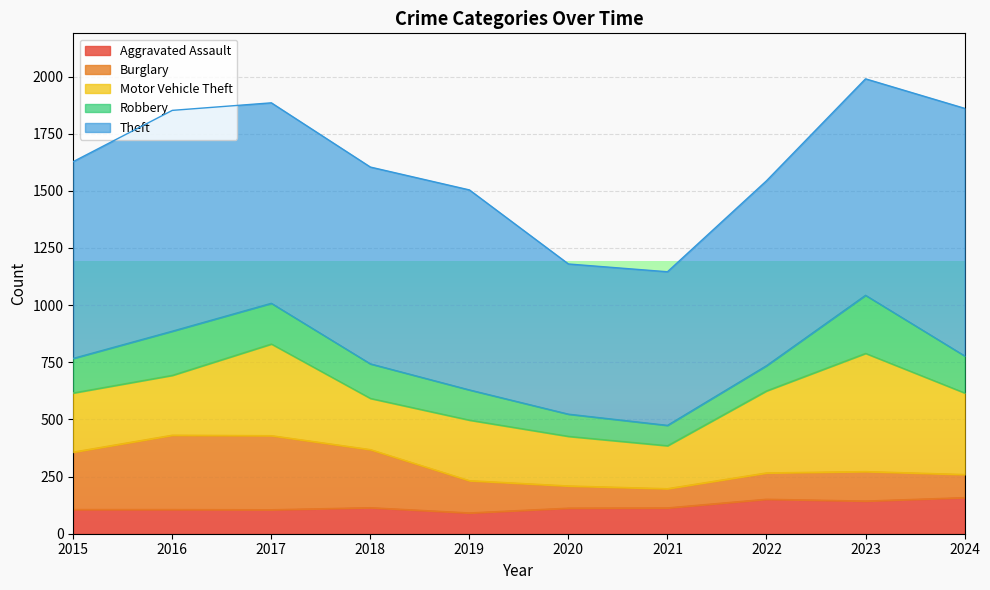

Rank the series at 2021 from highest to lowest value.

Theft, Motor Vehicle Theft, Aggravated Assault, Robbery, Burglary